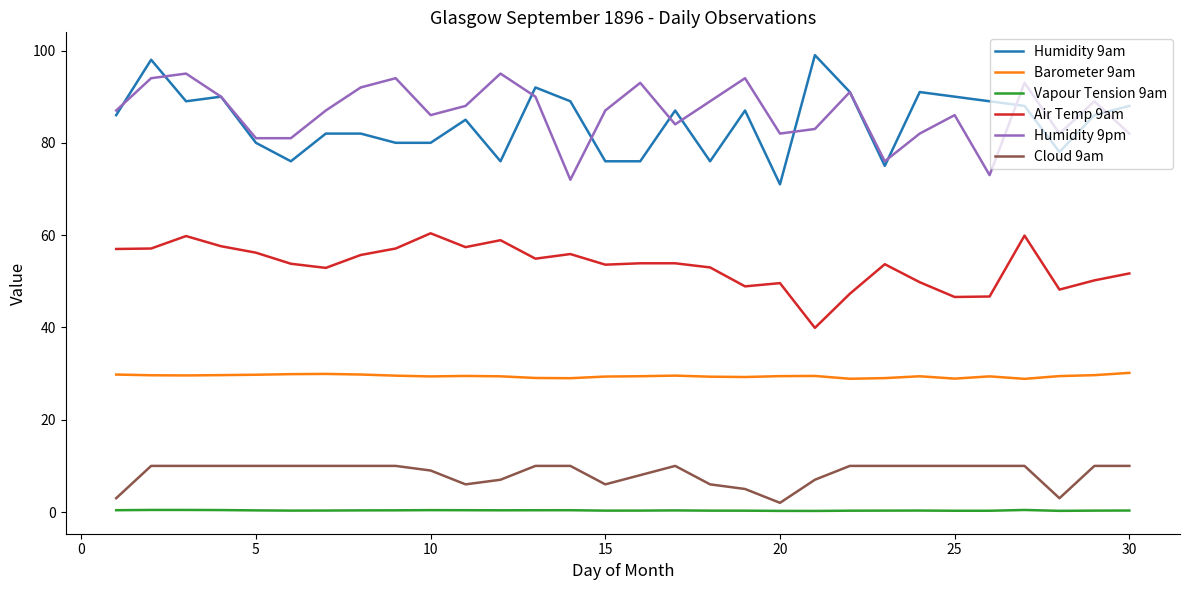

True or false: Vapour Tension 9am and Humidity 9pm intersect in this chart.

False